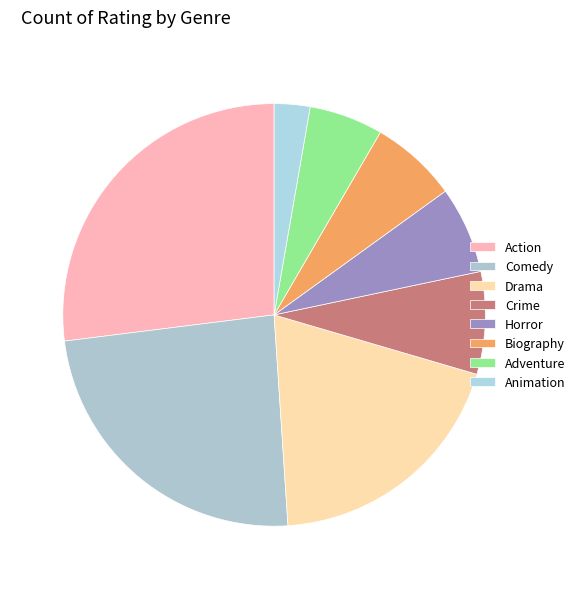

To the nearest percent, what percentage of the pie is Drama?

19%